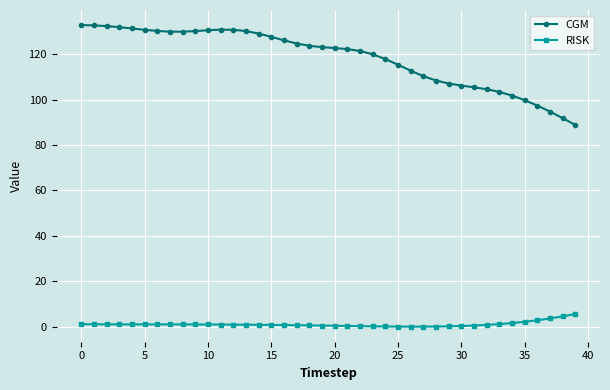

True or false: CGM and RISK cross at least once.

False